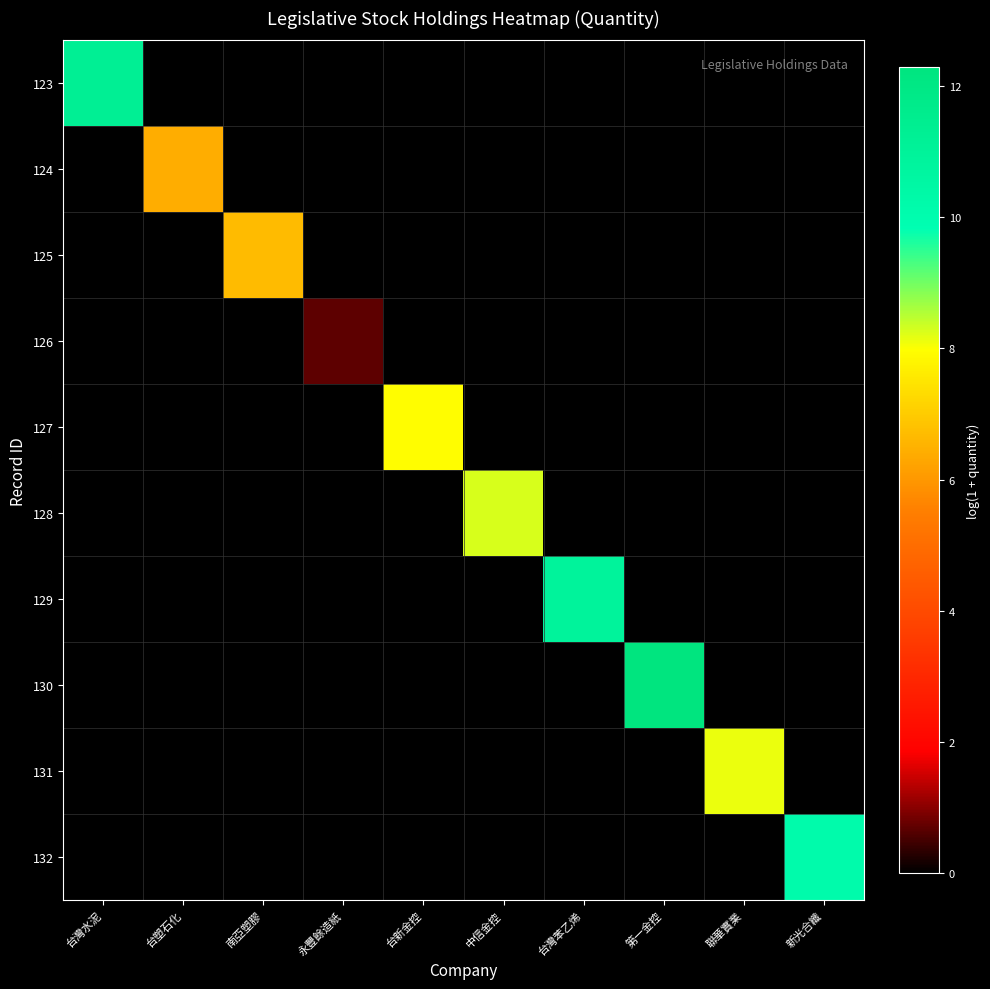

Which series has the largest total across all categories?

130